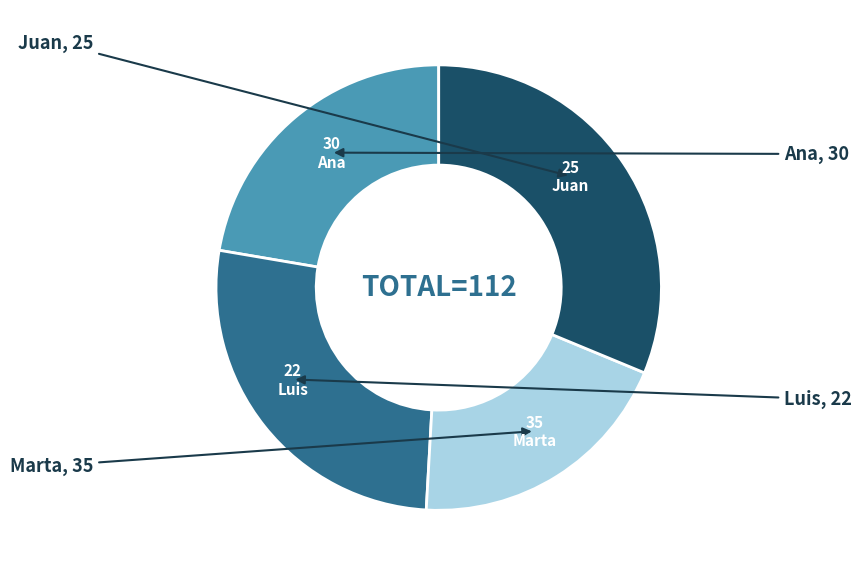

Is there a majority slice in this chart?

No